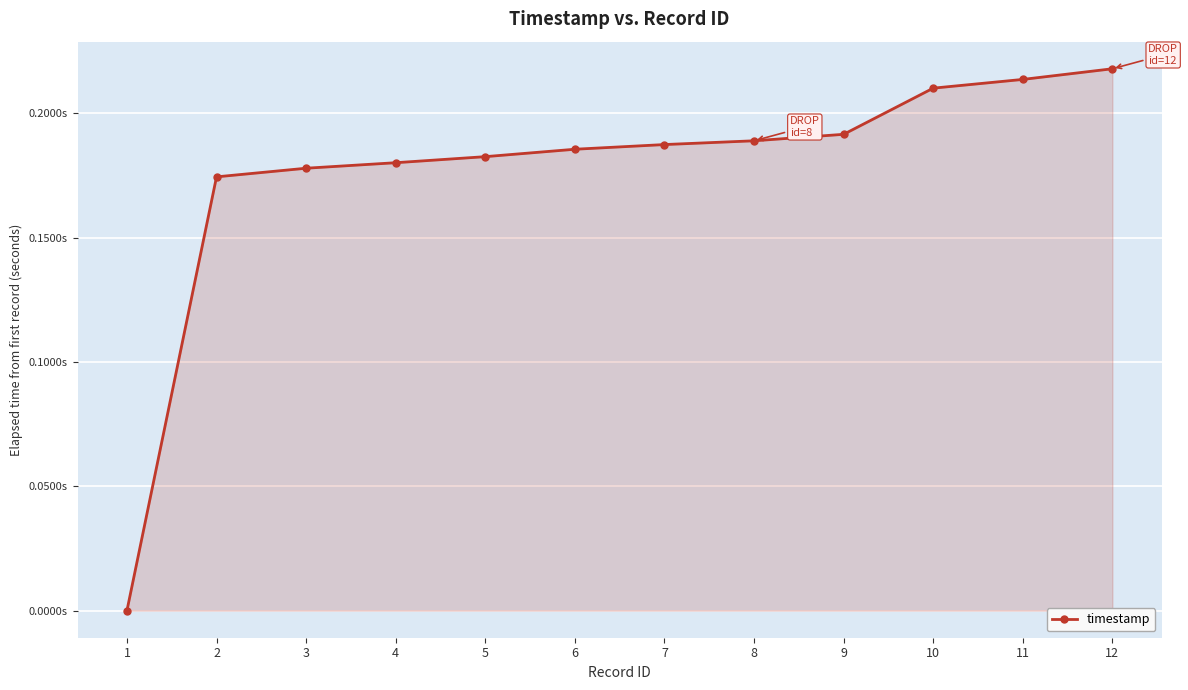

Reading left to right, list all the values displayed in this chart.

0.0	0.2	0.2	0.2	0.2	0.2	0.2	0.2	0.2	0.2	0.2	0.2